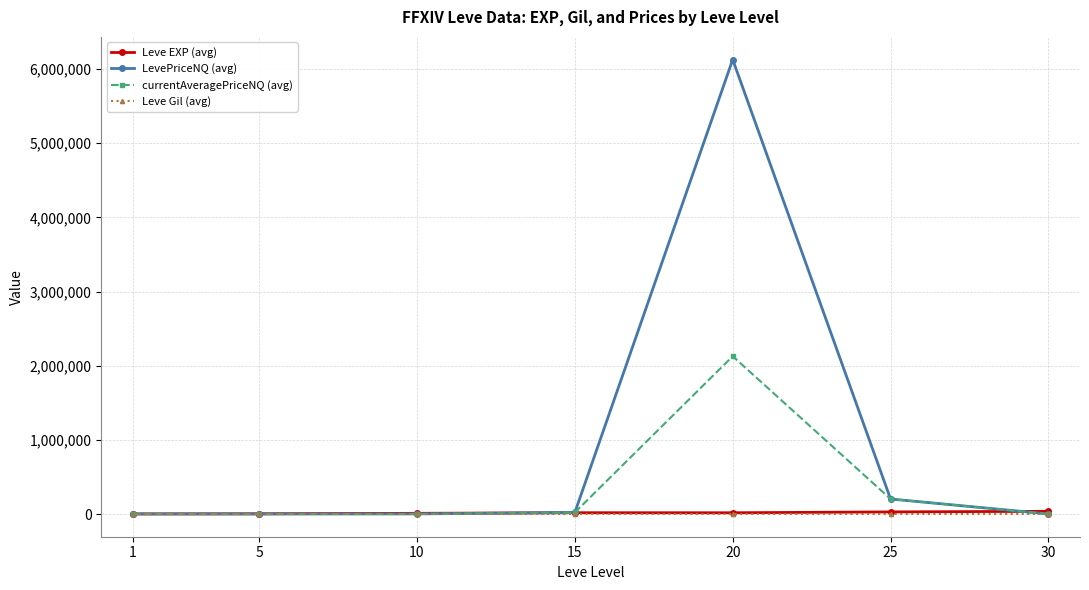

What are all the series names shown in the legend?

Leve EXP (avg), LevePriceNQ (avg), currentAveragePriceNQ (avg), Leve Gil (avg)